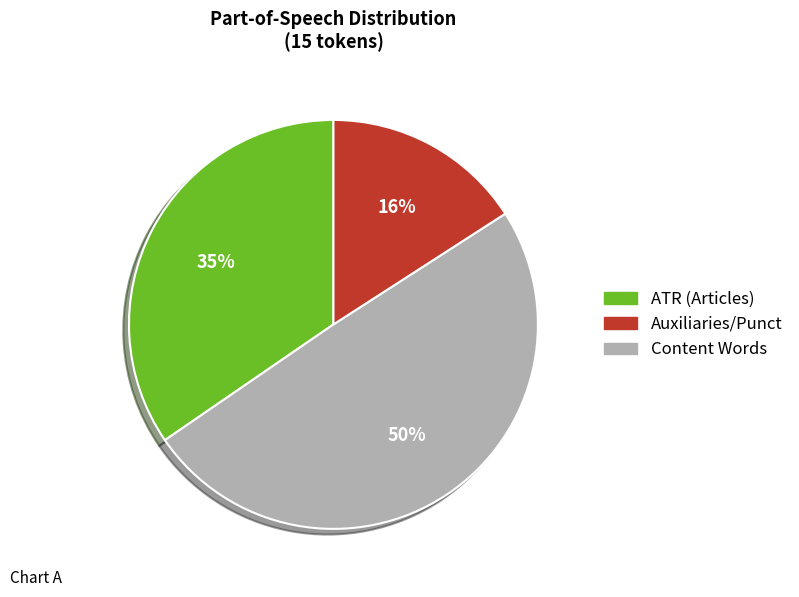

How many slices are in this pie chart?

3